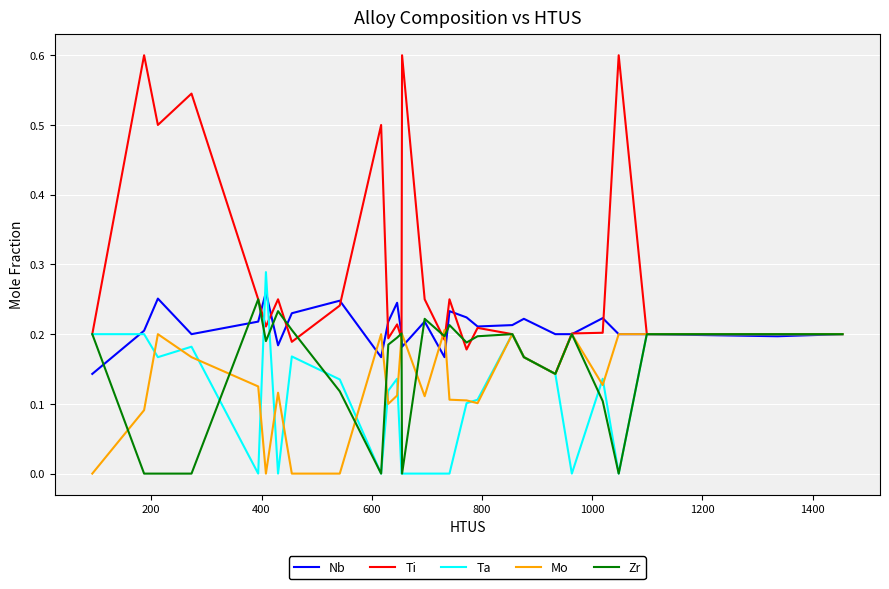

What is the greatest value displayed?

0.6